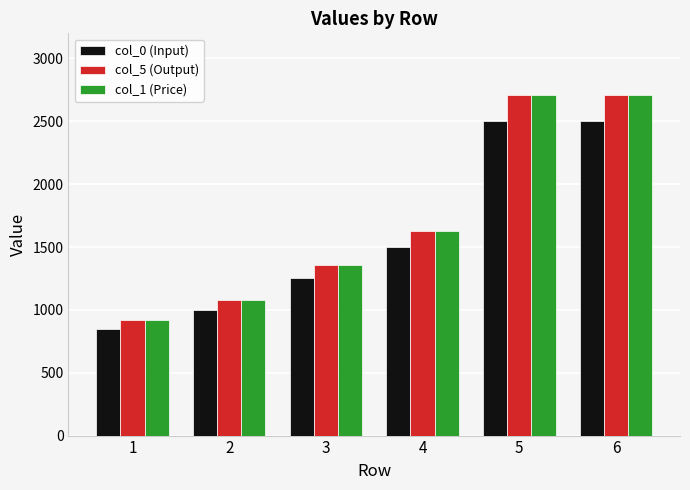

What is the total value across all series at 5?

7912.5